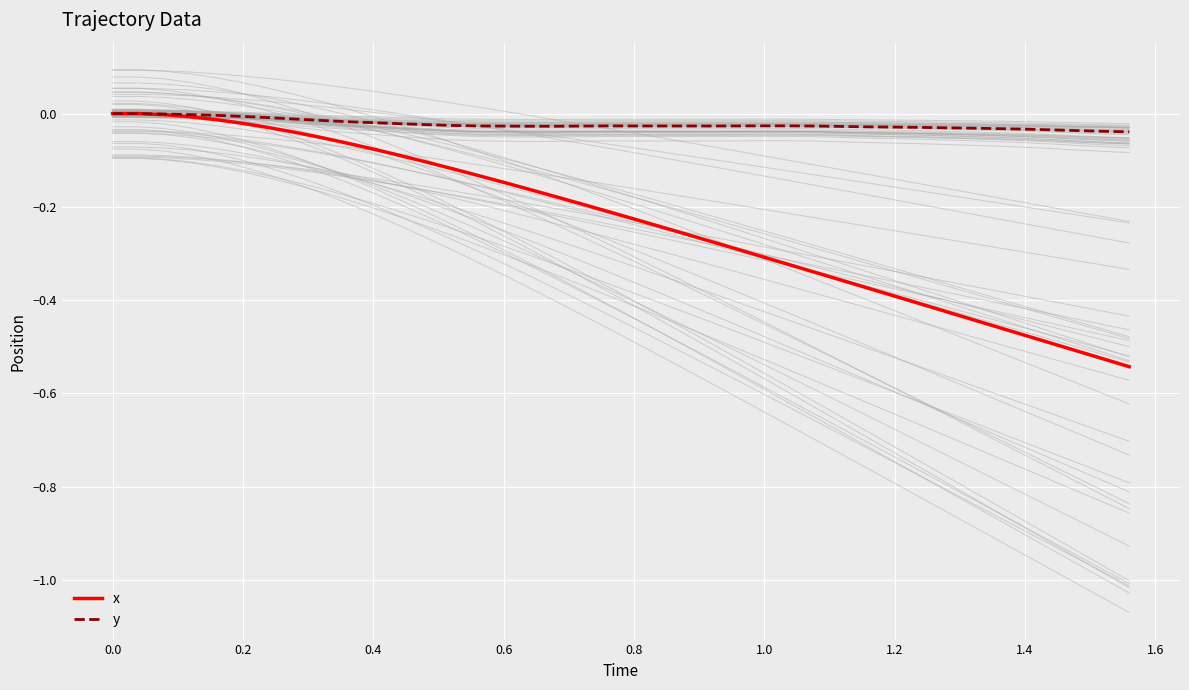

Reading right to left, transcribe all the data shown in this chart.

x: -0.5	-0.5	-0.5	-0.5	-0.5	-0.5	-0.4	-0.4	-0.4	-0.4	-0.4	-0.4	-0.3	-0.3	-0.3	-0.3	-0.3	-0.3	-0.2	-0.2	-0.2	-0.2	-0.2	-0.2	-0.1	-0.1	-0.1	-0.1	-0.1	-0.1	-0.1	-0.1	-0.0	-0.0	-0.0	-0.0	-0.0	-0.0	0.0	0.0
y: -0.0	-0.0	-0.0	-0.0	-0.0	-0.0	-0.0	-0.0	-0.0	-0.0	-0.0	-0.0	-0.0	-0.0	-0.0	-0.0	-0.0	-0.0	-0.0	-0.0	-0.0	-0.0	-0.0	-0.0	-0.0	-0.0	-0.0	-0.0	-0.0	-0.0	-0.0	-0.0	-0.0	-0.0	-0.0	-0.0	-0.0	-0.0	0.0	0.0